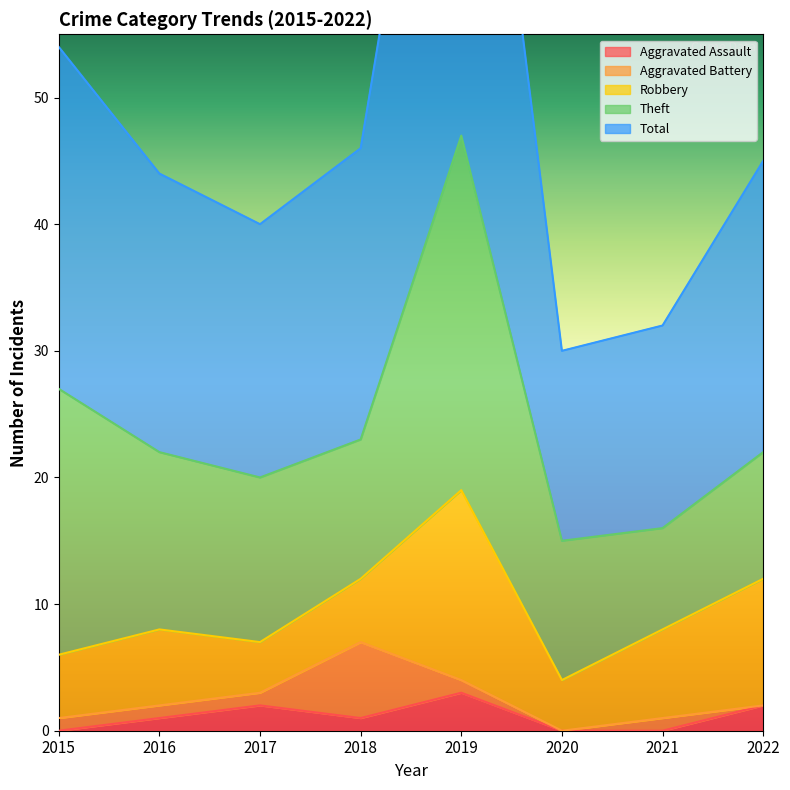

Reading left to right, list all the values displayed in this chart.

Aggravated Assault: 2015=0	2016=1	2017=2	2018=1	2019=3	2020=0	2021=0	2022=2
Aggravated Battery: 2015=1	2016=1	2017=1	2018=6	2019=1	2020=0	2021=1	2022=0
Robbery: 2015=5	2016=6	2017=4	2018=5	2019=15	2020=4	2021=7	2022=10
Theft: 2015=21	2016=14	2017=13	2018=11	2019=28	2020=11	2021=8	2022=10
Total: 2015=27	2016=22	2017=20	2018=23	2019=47	2020=15	2021=16	2022=23